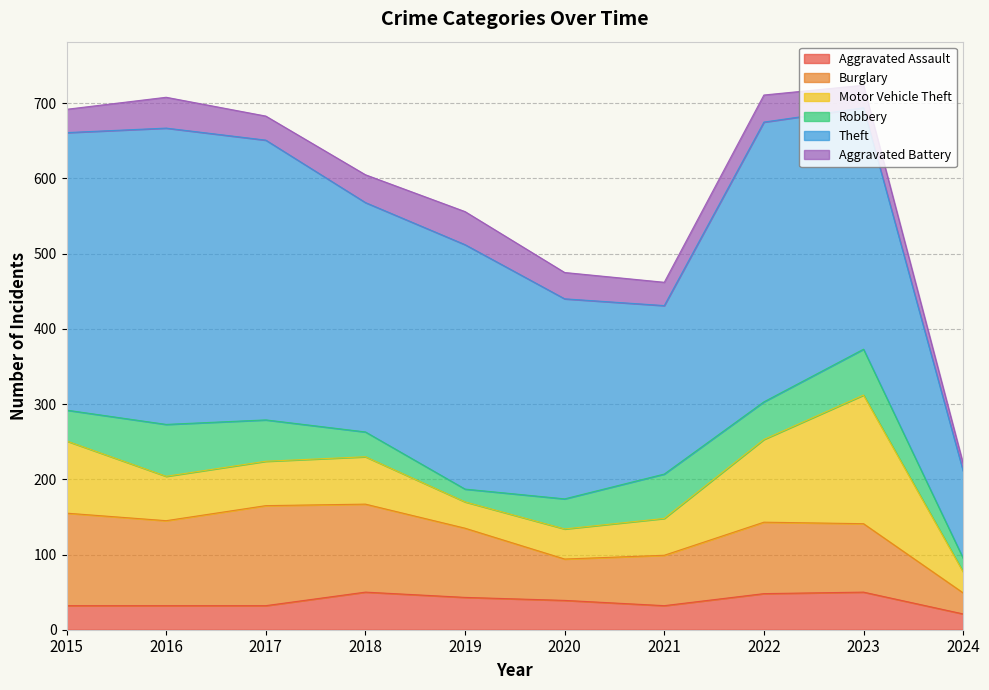

The value of Robbery at 2017 is 55. True or false?

True